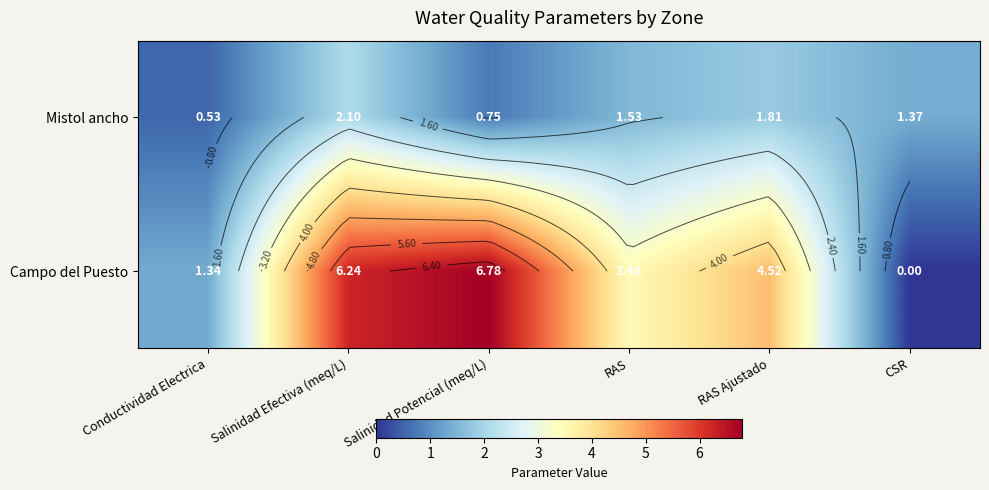

What is the spread (max minus min) of values at Conductividad Electrica?

0.8